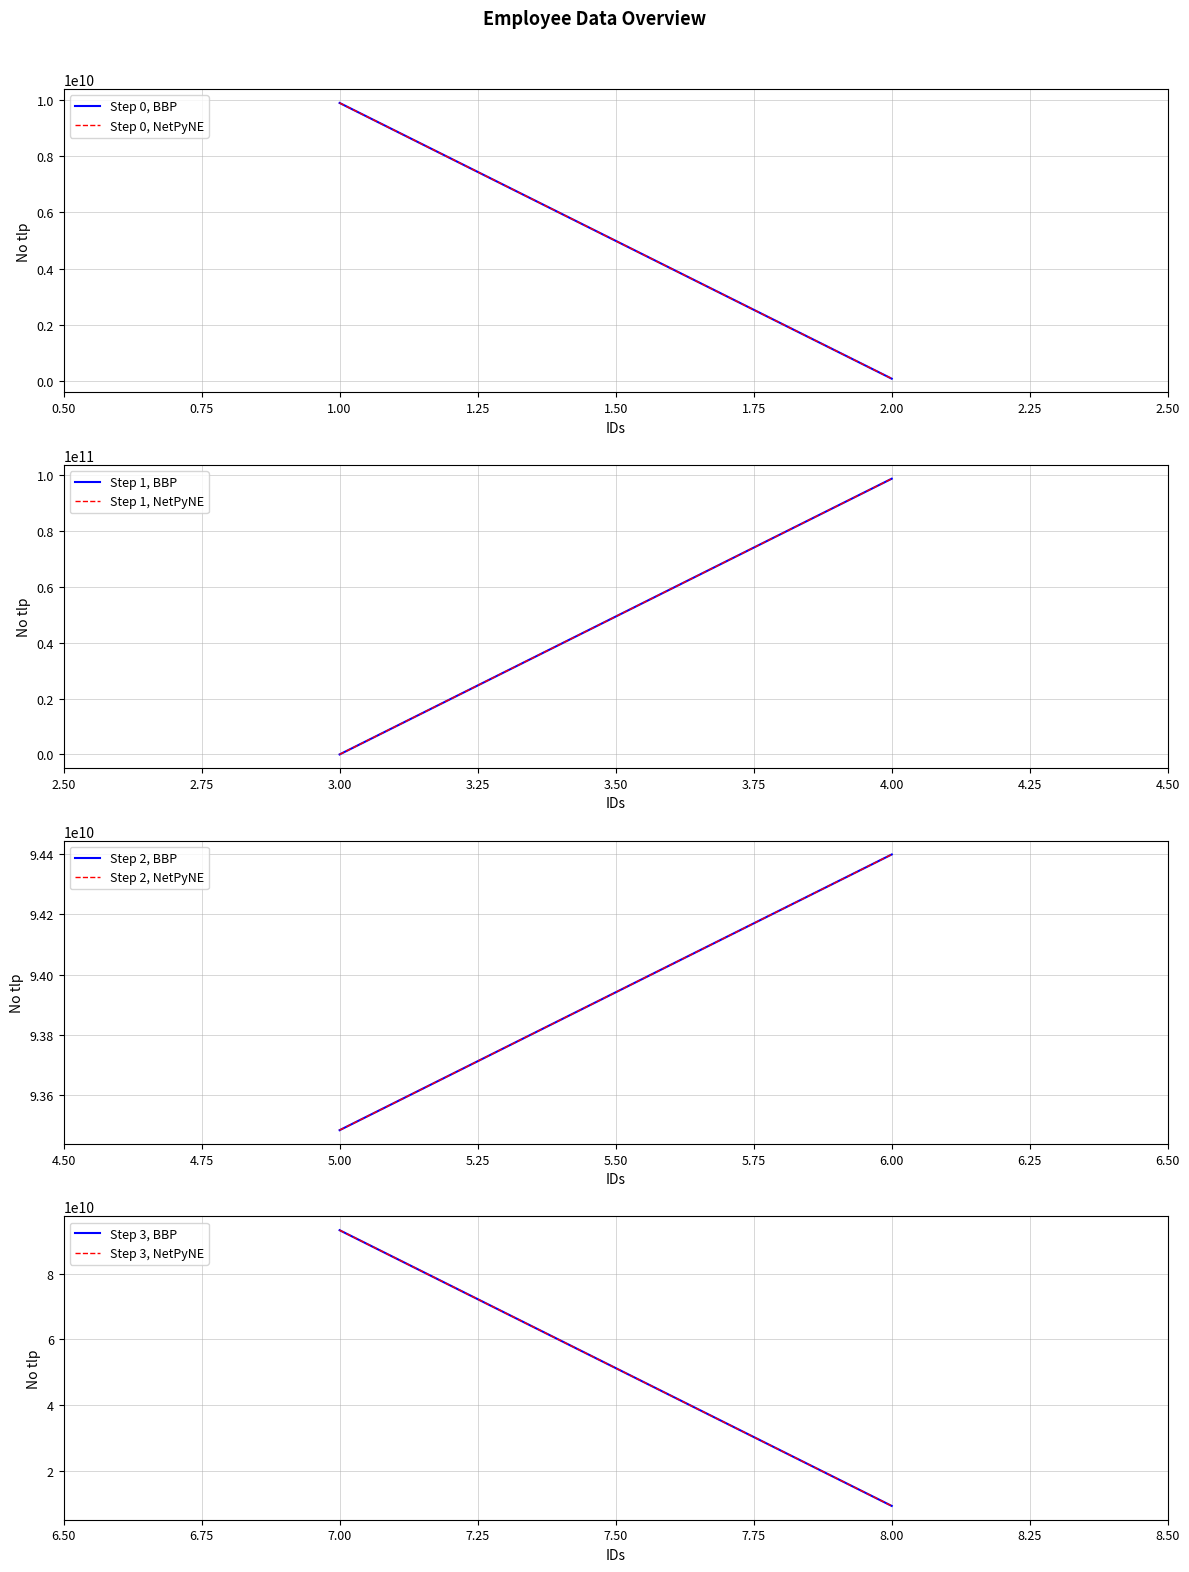

What is the difference between the maximum and minimum values?

98730860556